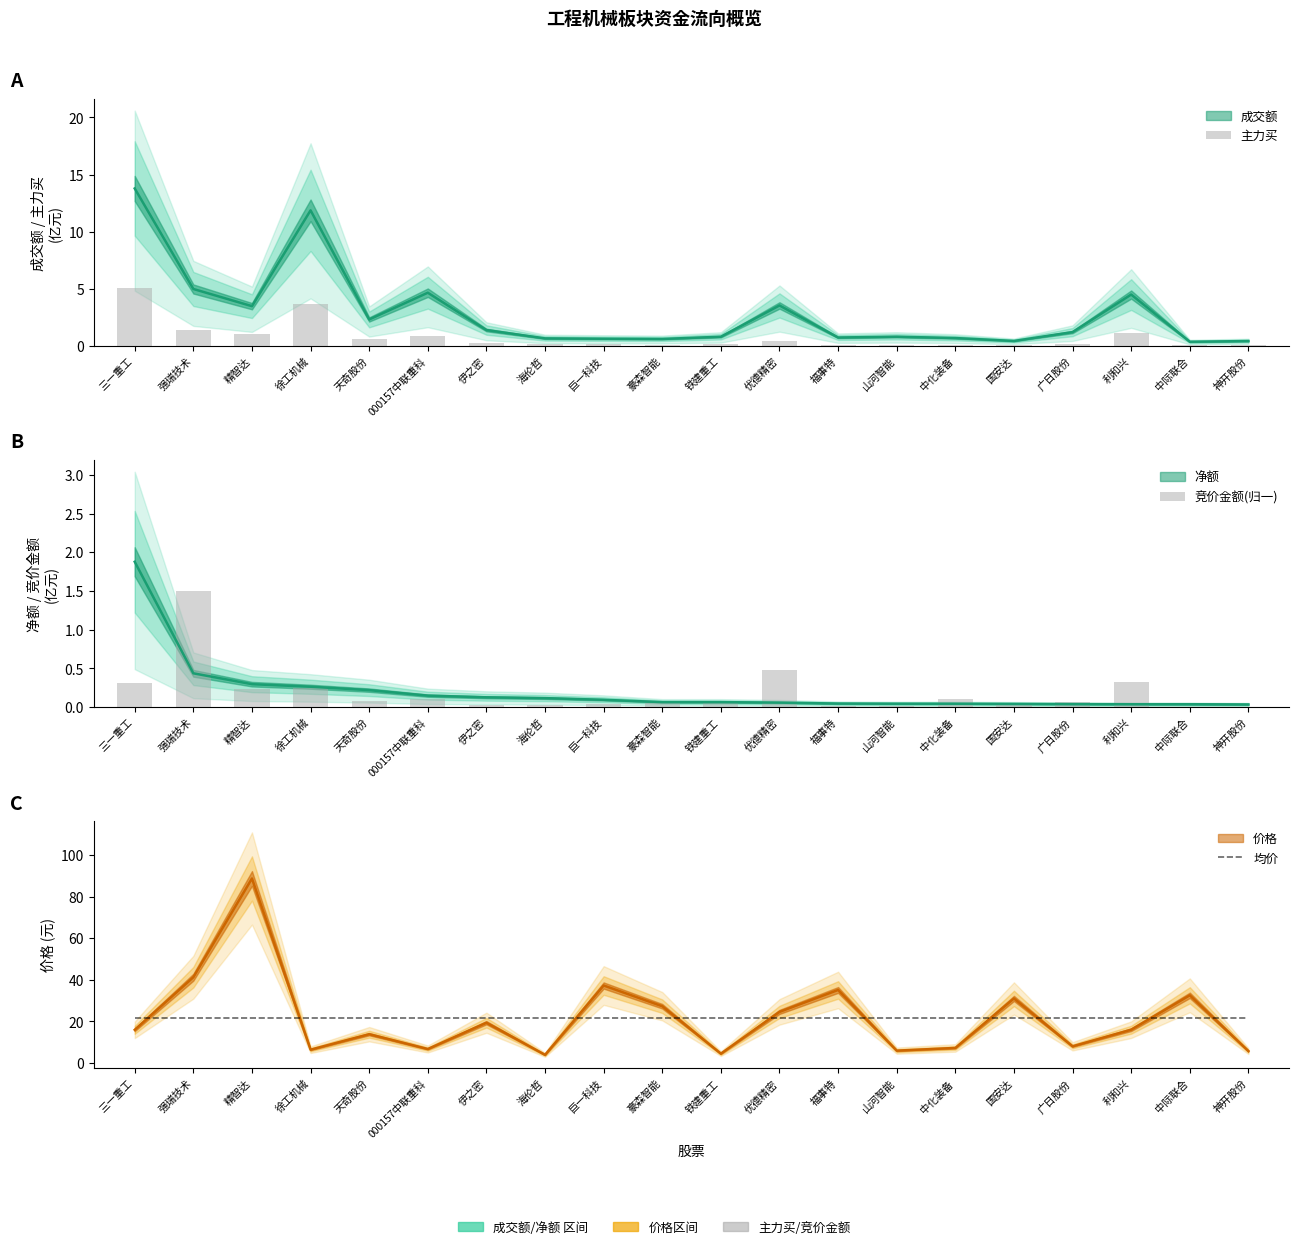

The 竞价金额(归一) series shows 0.3 at 三一重工. True or false?

True